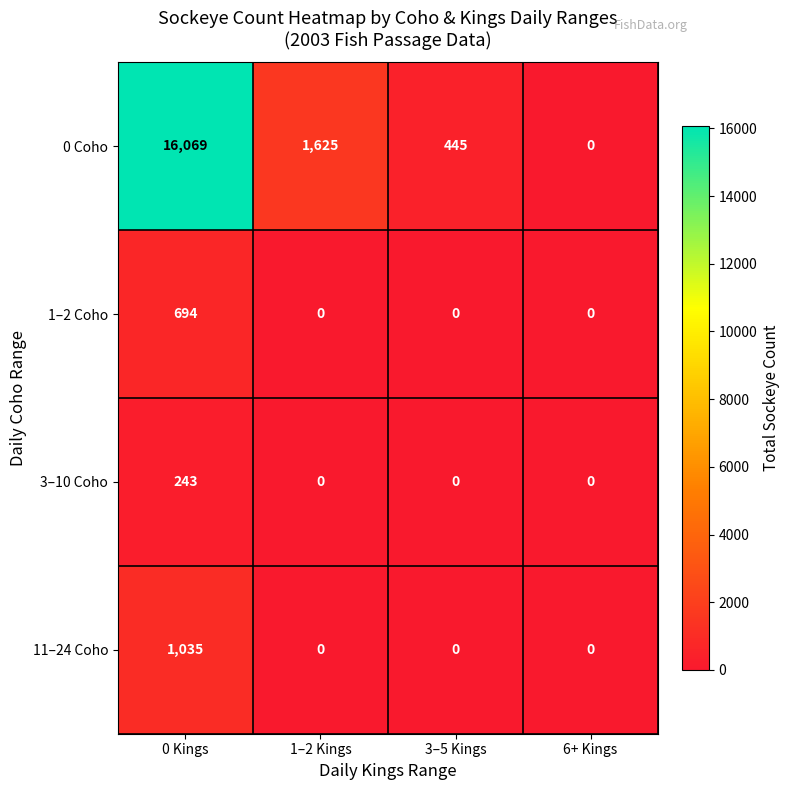

Which series has the largest range (max minus min)?

0 Coho